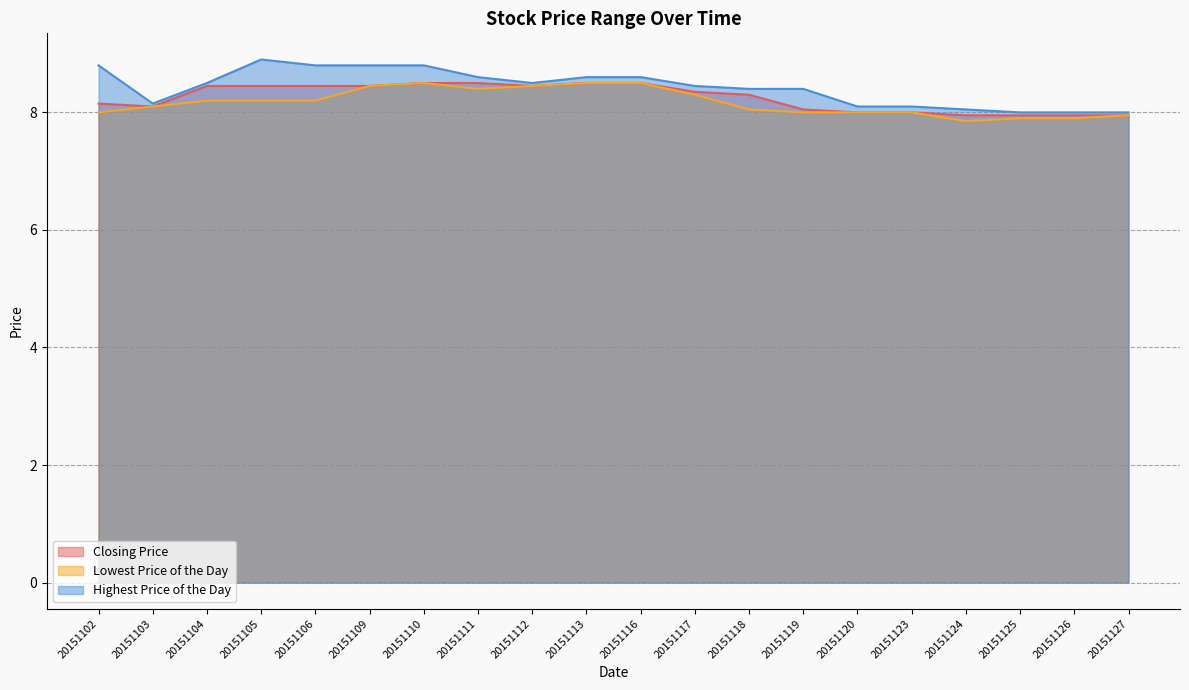

At 20151110, list the series in order from largest to smallest.

Highest Price of the Day, Closing Price, Lowest Price of the Day